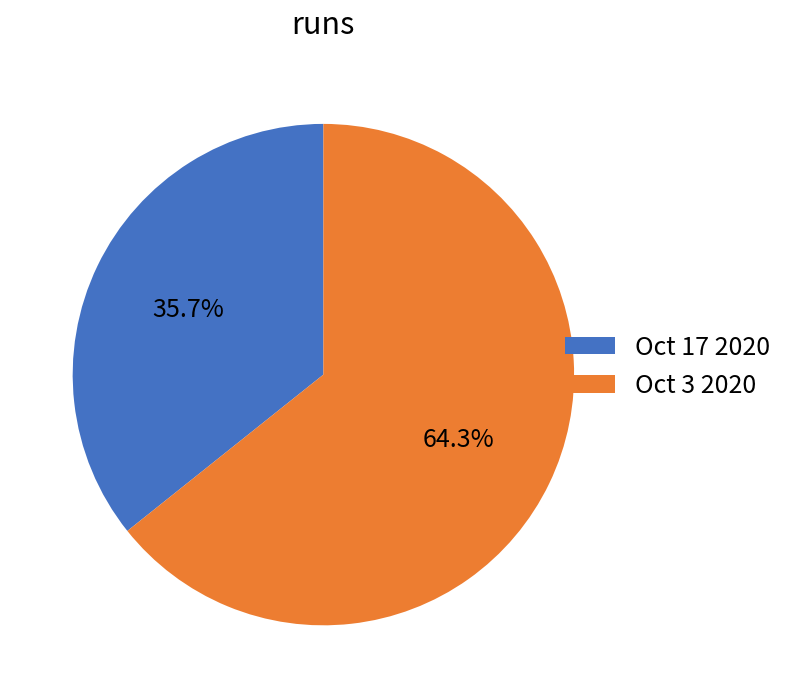

Which slice is the largest?

Oct 3 2020